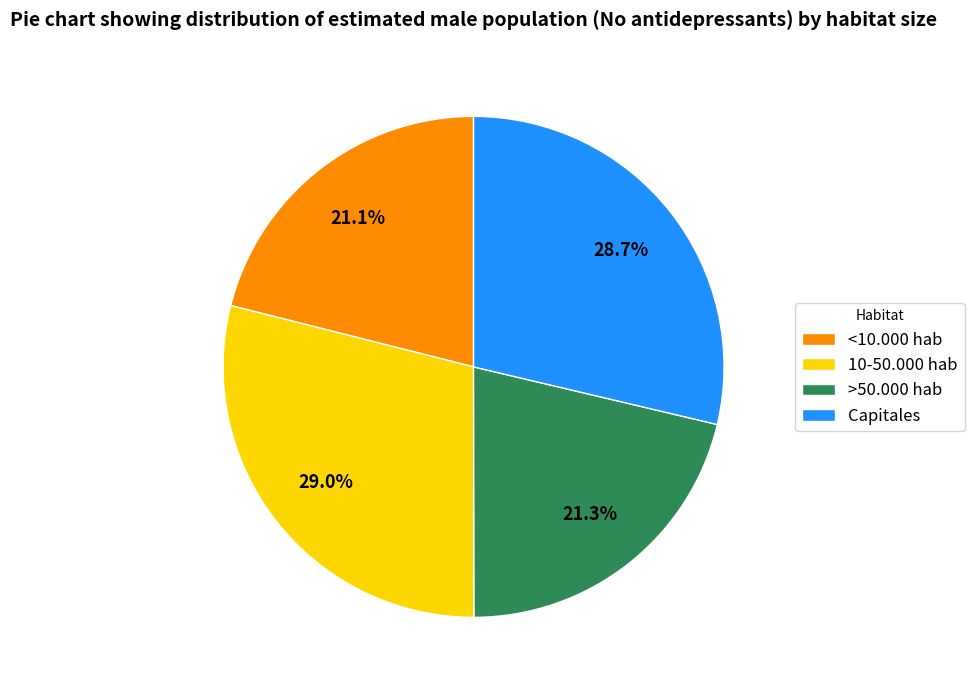

What percentage is NOT represented by Capitales?

71.3%